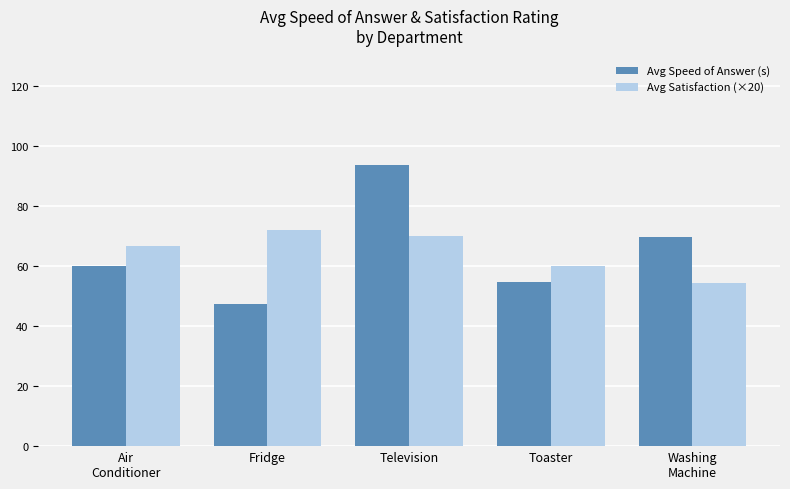

What is the difference between the Avg Satisfaction (×20) values at Toaster and Television?

10.0